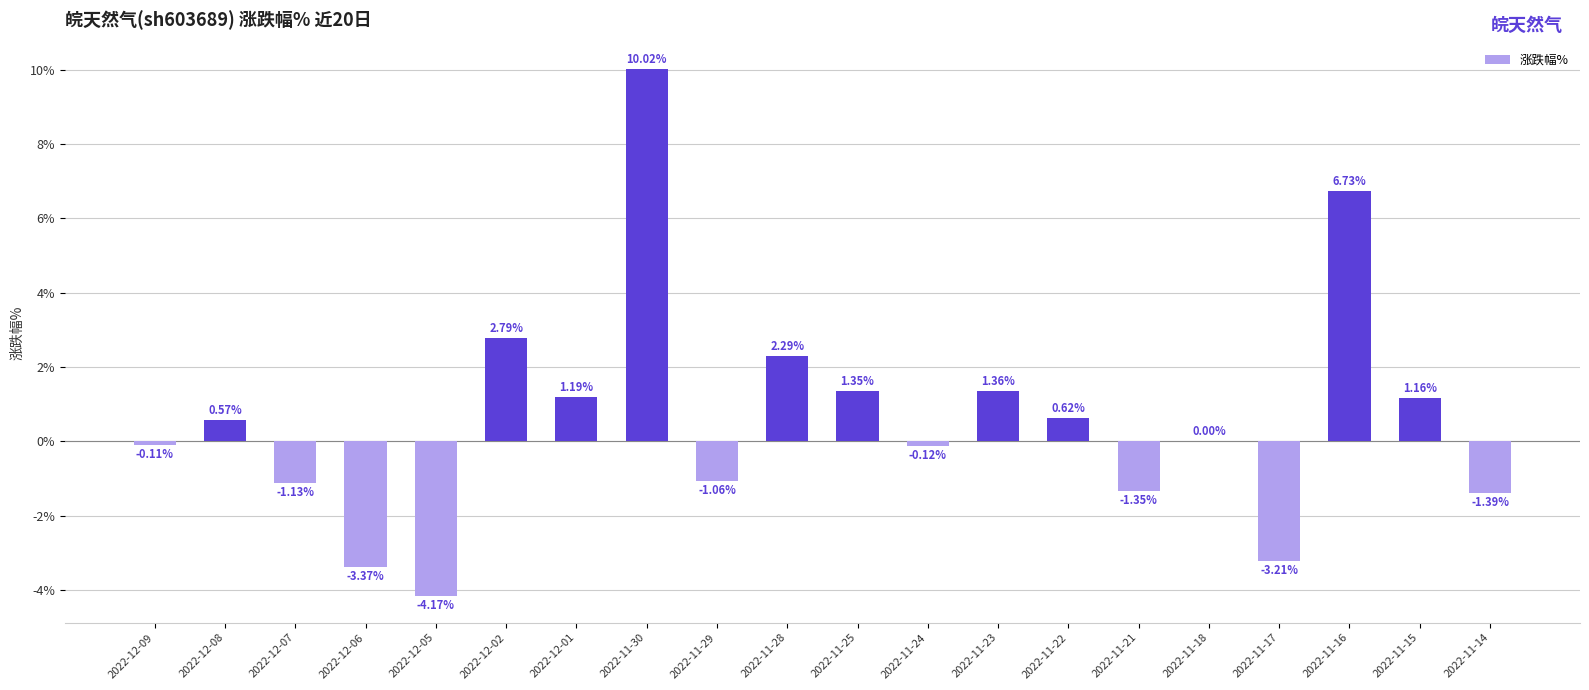

At which label is the value closest to 2?

2022-11-28